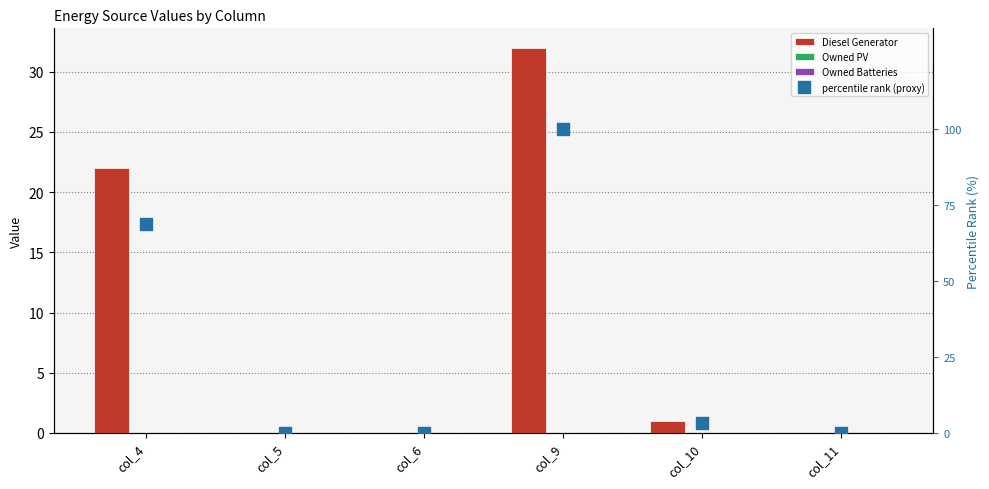

Where is Owned Batteries nearest to the value 0?

col_4